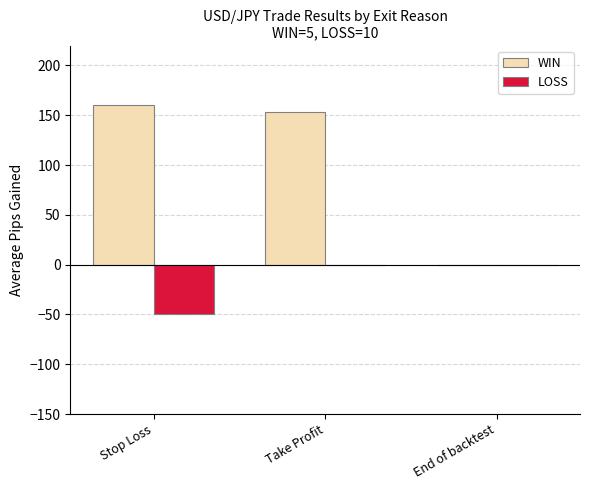

What is the sum of the WIN values at Stop Loss and End of backtest?

160.3